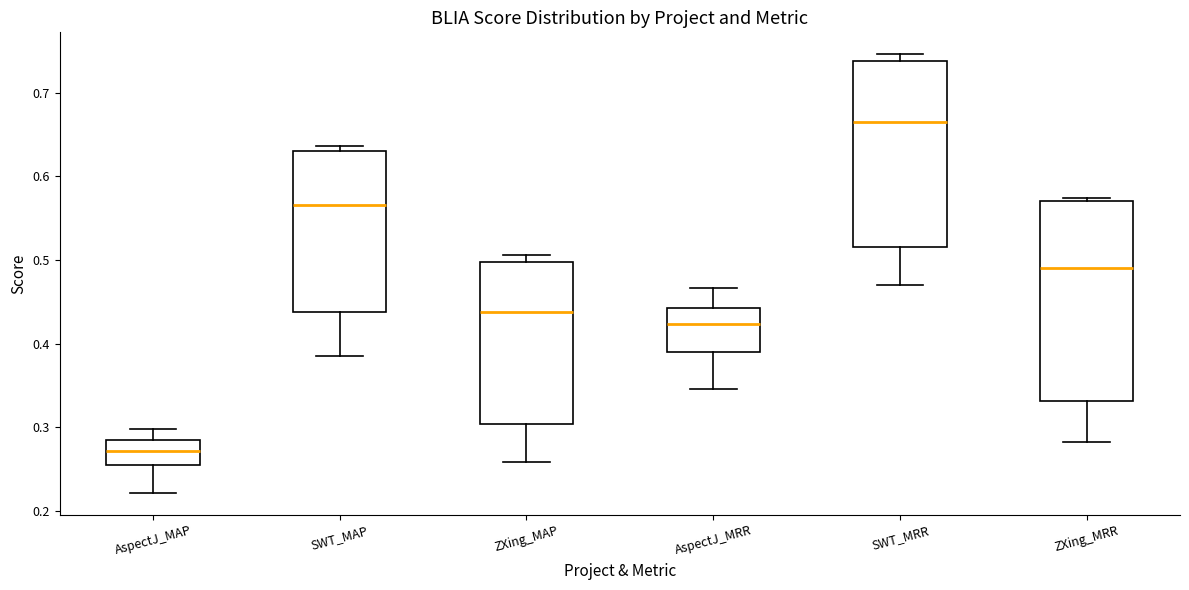

Which box is the tallest, from its lower edge to its upper edge?

ZXing_MRR